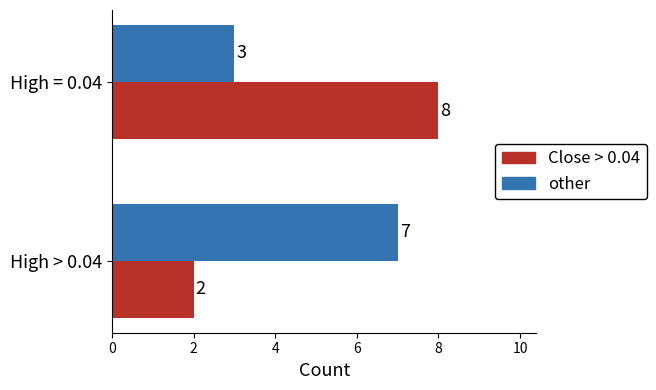

Rank the series by their maximum value, from highest to lowest.

Close > 0.04, other